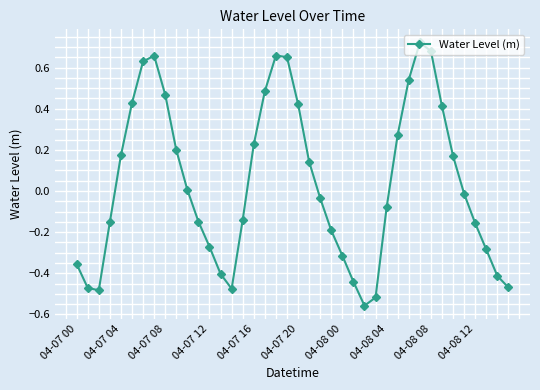

How many points are lower than both their immediate neighbors (excluding endpoints)?

3